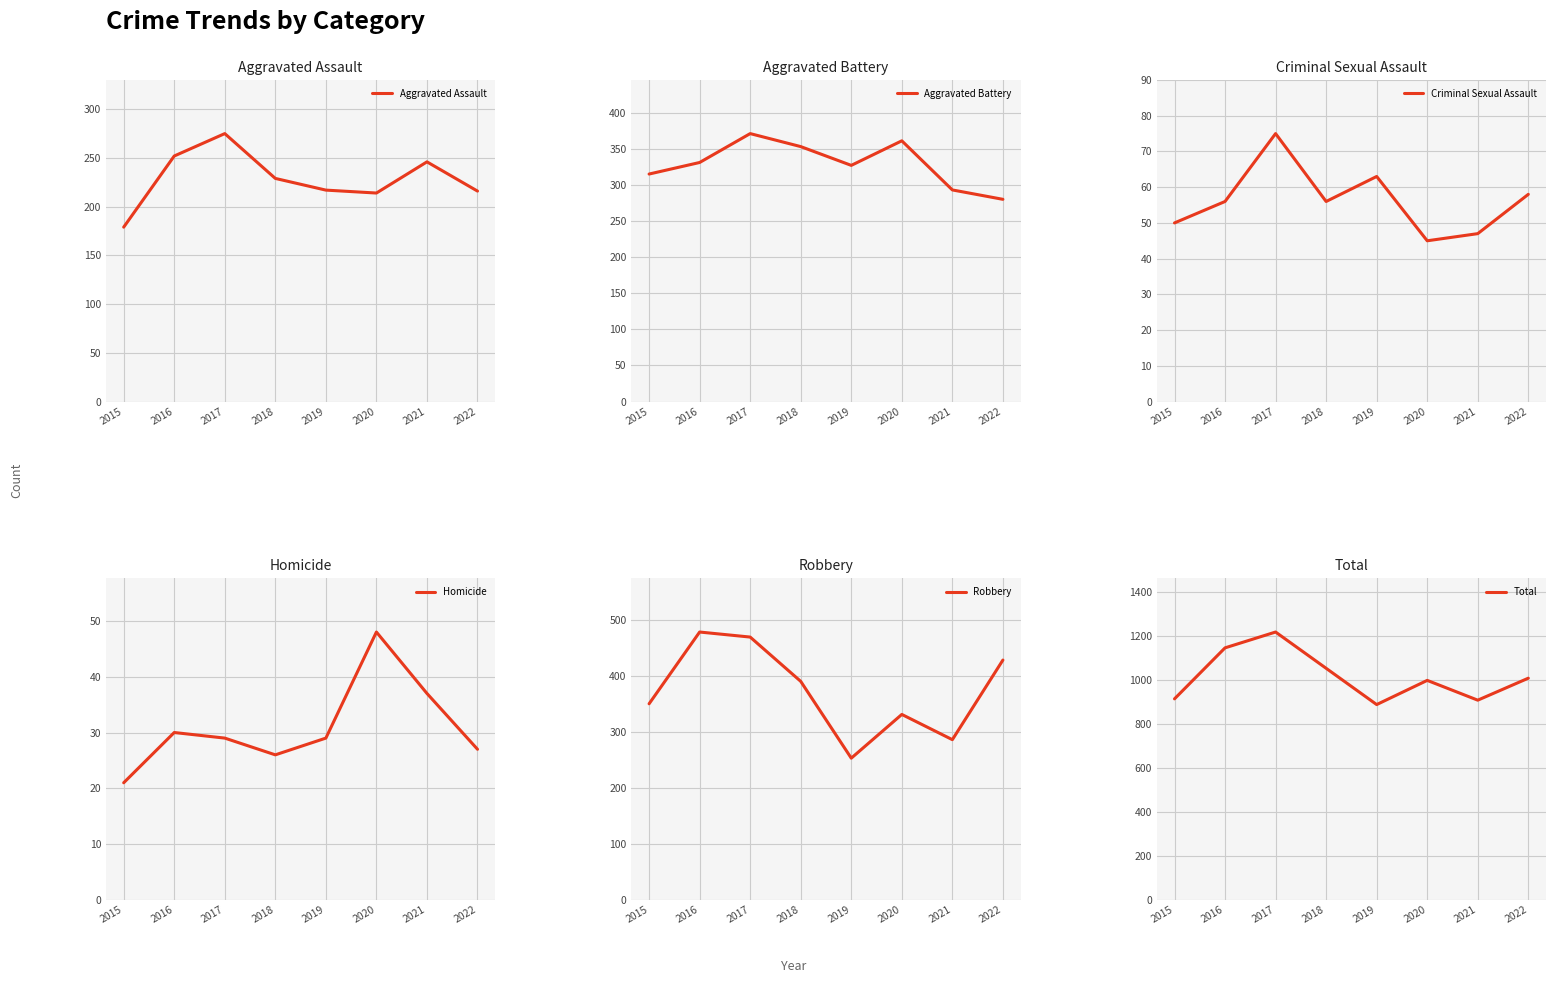

Reading left to right, what are all the values shown in this chart?

Aggravated Assault: 179	252	275	229	217	214	246	216
Aggravated Battery: 315	331	371	353	327	361	293	280
Criminal Sexual Assault: 50	56	75	56	63	45	47	58
Homicide: 21	30	29	26	29	48	37	27
Robbery: 350	478	469	390	253	331	286	428
Total: 915	1147	1219	1054	889	999	909	1009